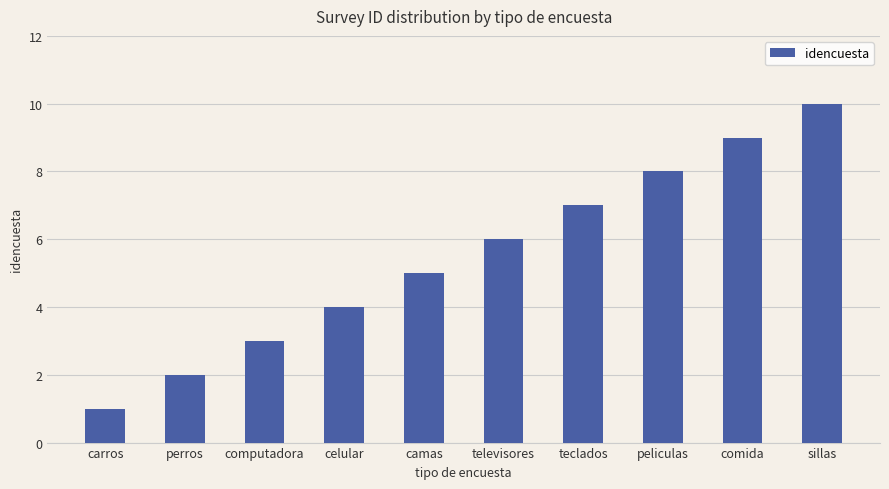

True or false: the data shows 5 at computadora.

False